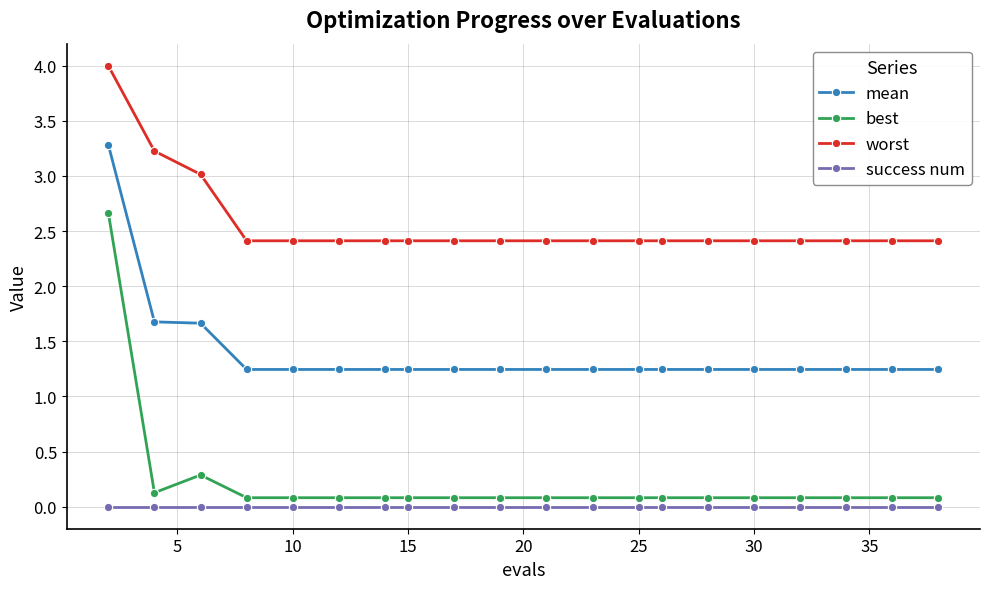

What is the minimum value for worst?

2.4